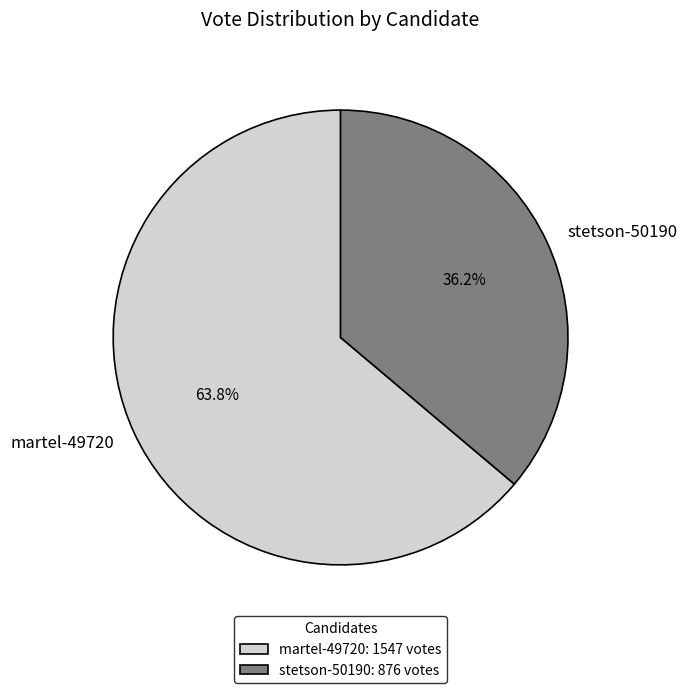

What percentage is the martel-49720 slice, to the nearest percent?

64%